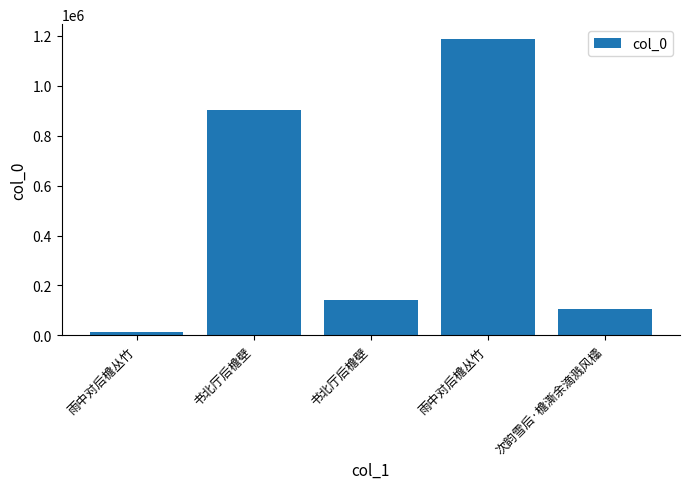

Approximately how many times larger is the value at 书北厅后檐壁 compared to 雨中对后檐丛竹?

10.8